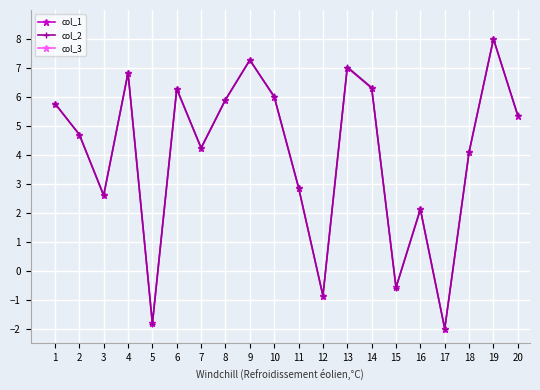

How many series are shown in this chart?

3